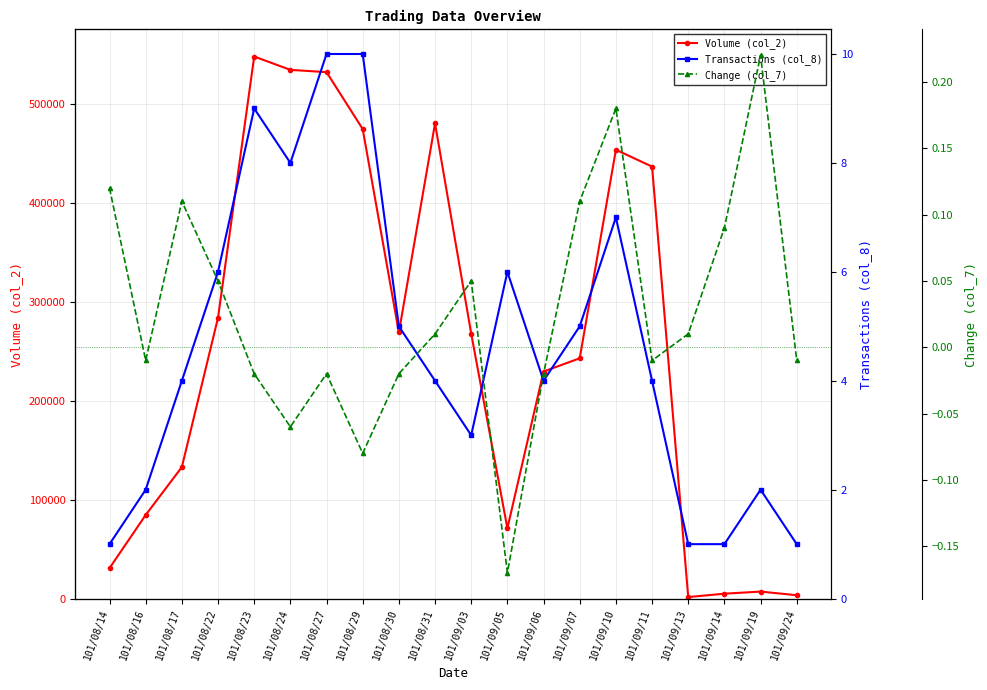

True or false: Volume (col_2) and Transactions (col_8) intersect in this chart.

False